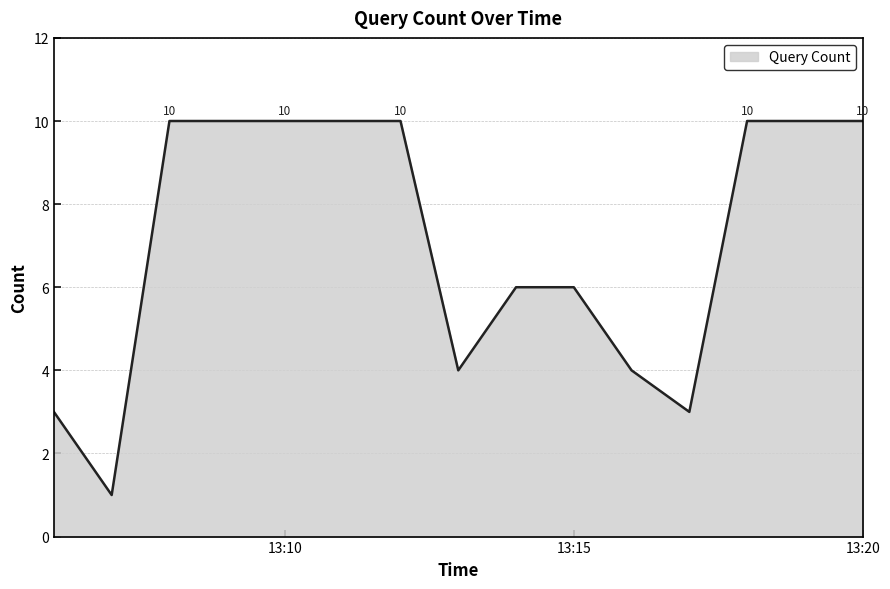

What is the difference between the maximum and minimum values?

9